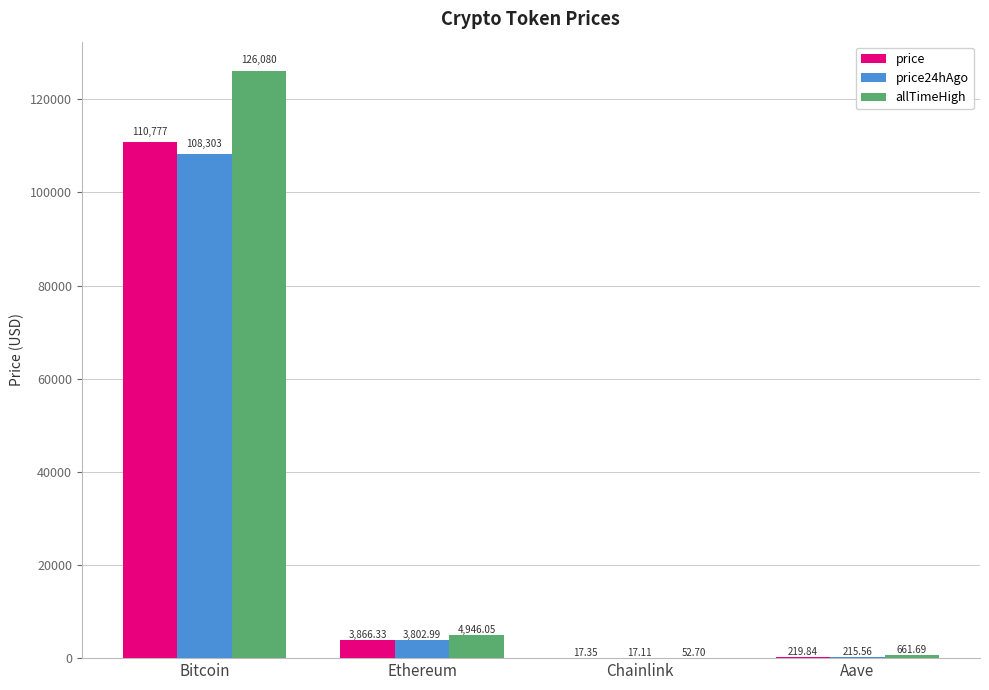

The value of allTimeHigh at Bitcoin is 37752.8. True or false?

False